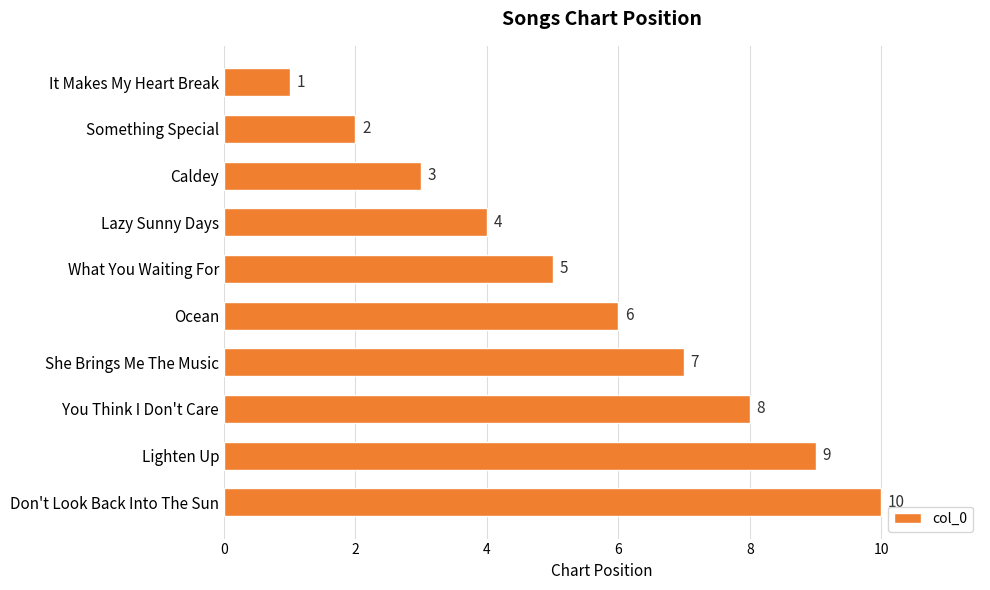

What is the change in value from Something Special to Caldey?

+1